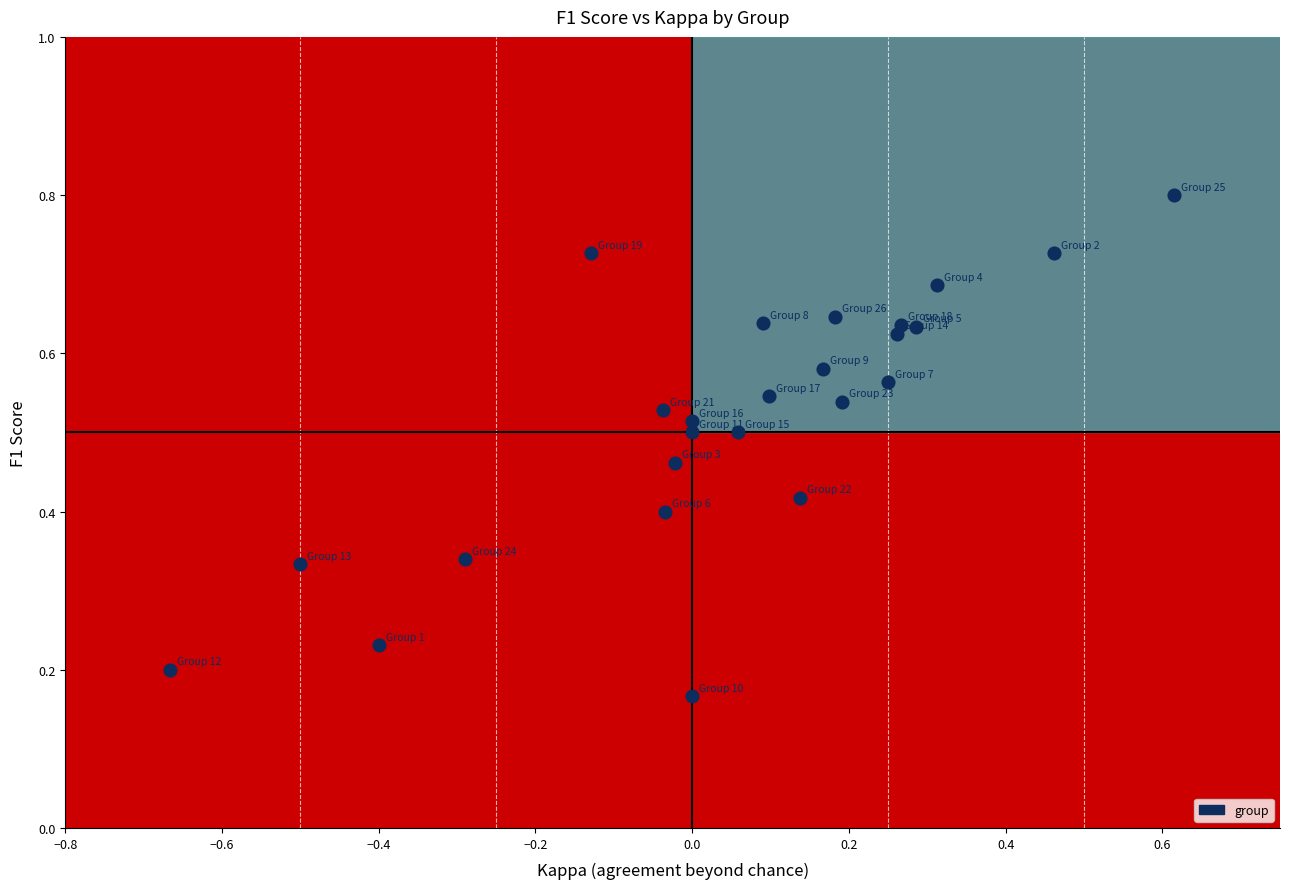

What is the range of X values (max minus min)?

1.3